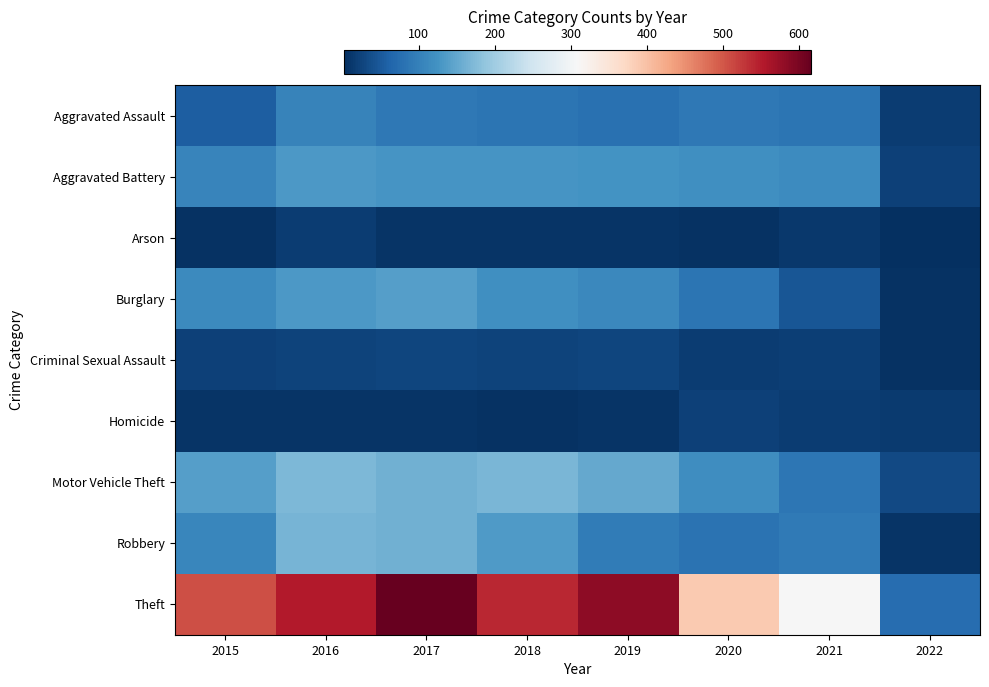

Reading right to left, list all the values displayed in this chart.

Aggravated Assault: 2022=16	2021=84	2020=88	2019=78	2018=83	2017=89	2016=103	2015=54
Aggravated Battery: 2022=21	2021=116	2020=119	2019=124	2018=126	2017=126	2016=132	2015=106
Arson: 2022=1	2021=12	2020=5	2019=6	2018=6	2017=8	2016=16	2015=5
Burglary: 2022=4	2021=46	2020=85	2019=110	2018=119	2017=139	2016=131	2015=112
Criminal Sexual Assault: 2022=5	2021=18	2020=17	2019=27	2018=24	2017=27	2016=25	2015=22
Homicide: 2022=14	2021=16	2020=21	2019=7	2018=4	2017=7	2016=7	2015=8
Motor Vehicle Theft: 2022=30	2021=87	2020=117	2019=150	2018=168	2017=161	2016=171	2015=140
Robbery: 2022=8	2021=92	2020=82	2019=93	2018=135	2017=161	2016=166	2015=107
Theft: 2022=75	2021=308	2020=390	2019=584	2018=541	2017=616	2016=552	2015=506